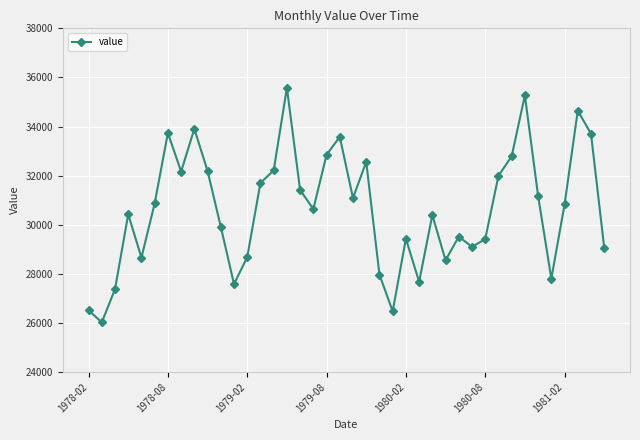

How many lines are shown in the chart?

1